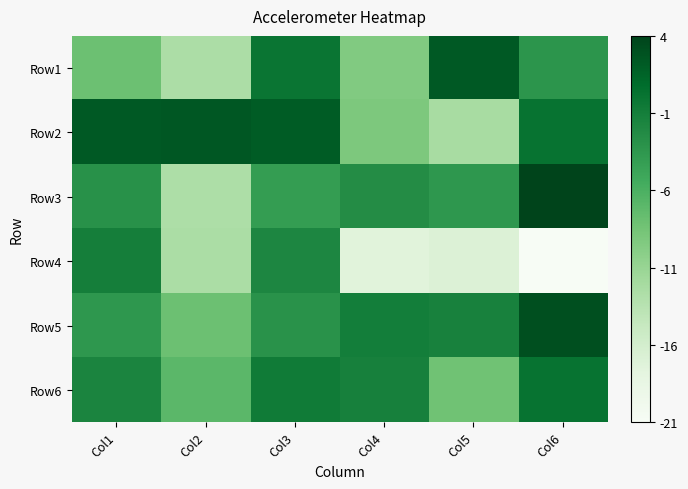

Rank the series by their maximum value, from lowest to highest.

Row4, Row6, Row1, Row2, Row5, Row3